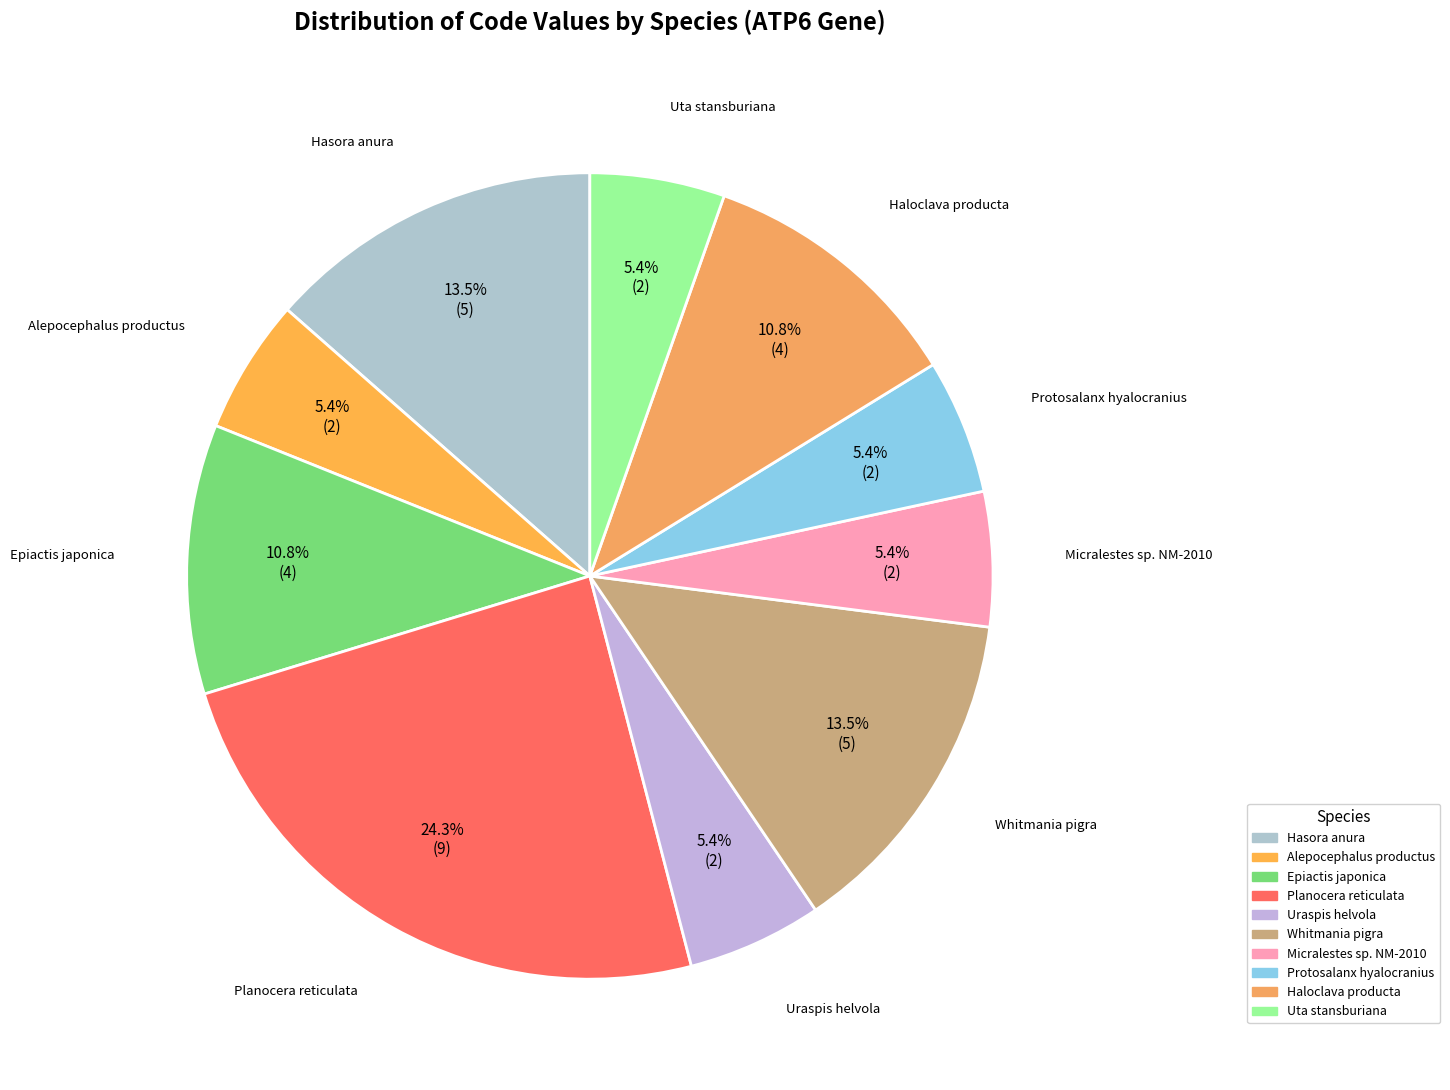

What is the largest slice in the pie chart?

Planocera reticulata